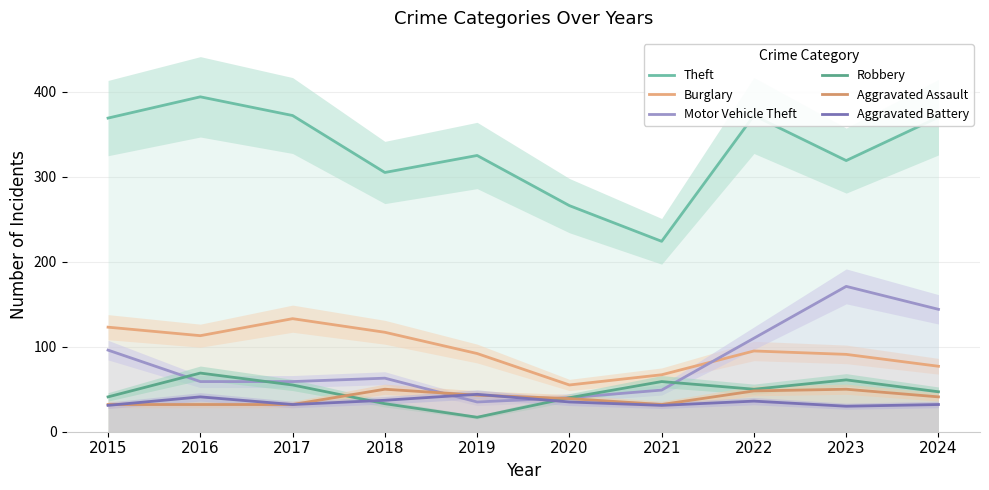

What is the total value across all series at 2023?

722